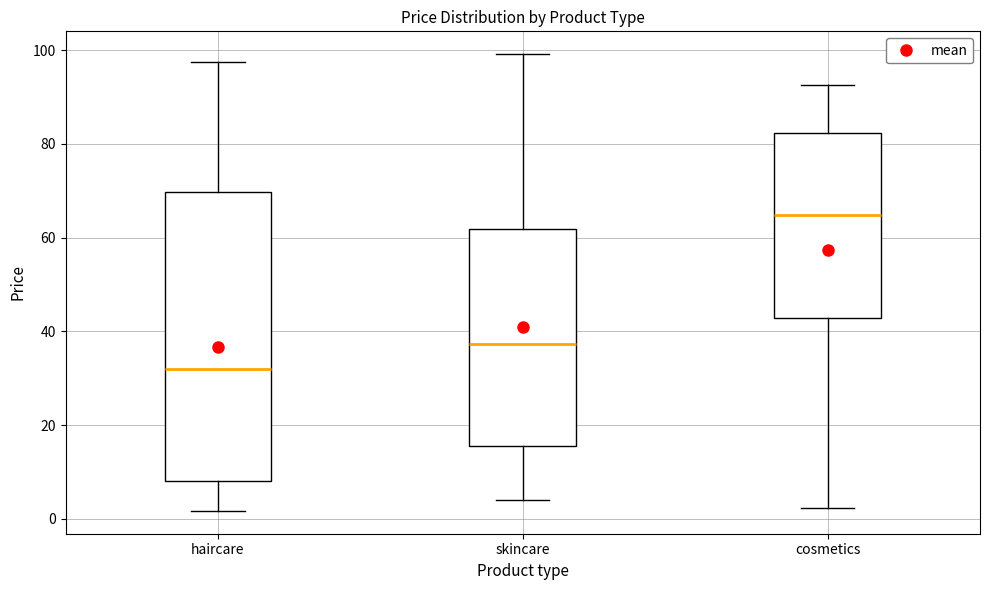

Which box's median line is the lowest?

haircare